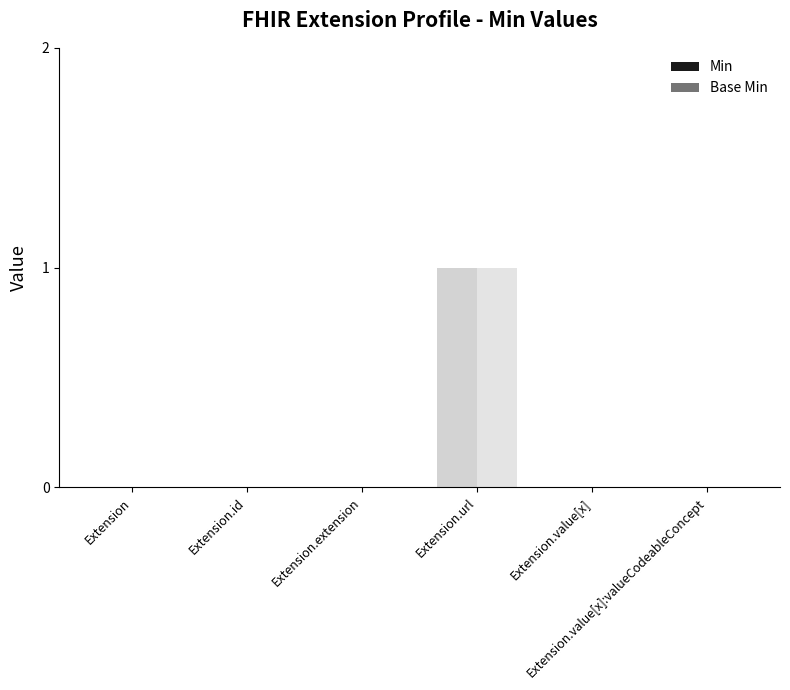

Rank the series by their maximum value, from lowest to highest.

Min, Base Min